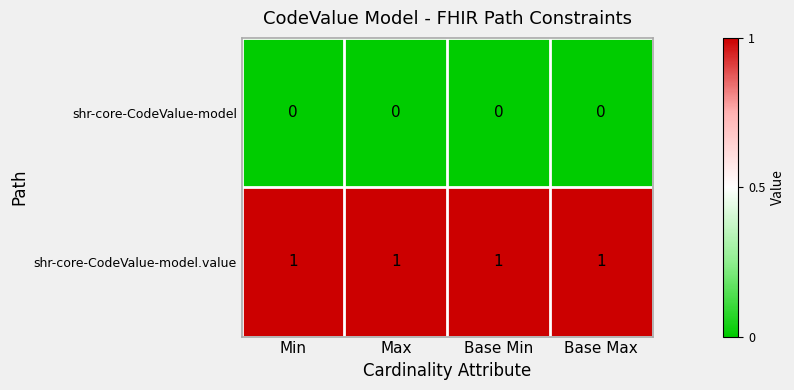

Rank the series by their maximum value, from highest to lowest.

shr-core-CodeValue-model.value, shr-core-CodeValue-model